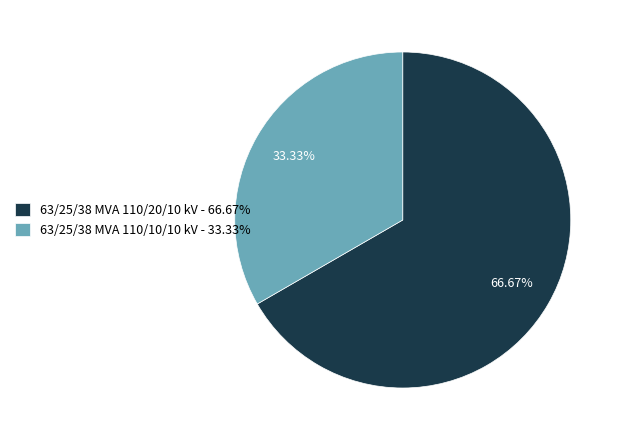

How many slices are in this pie chart?

2